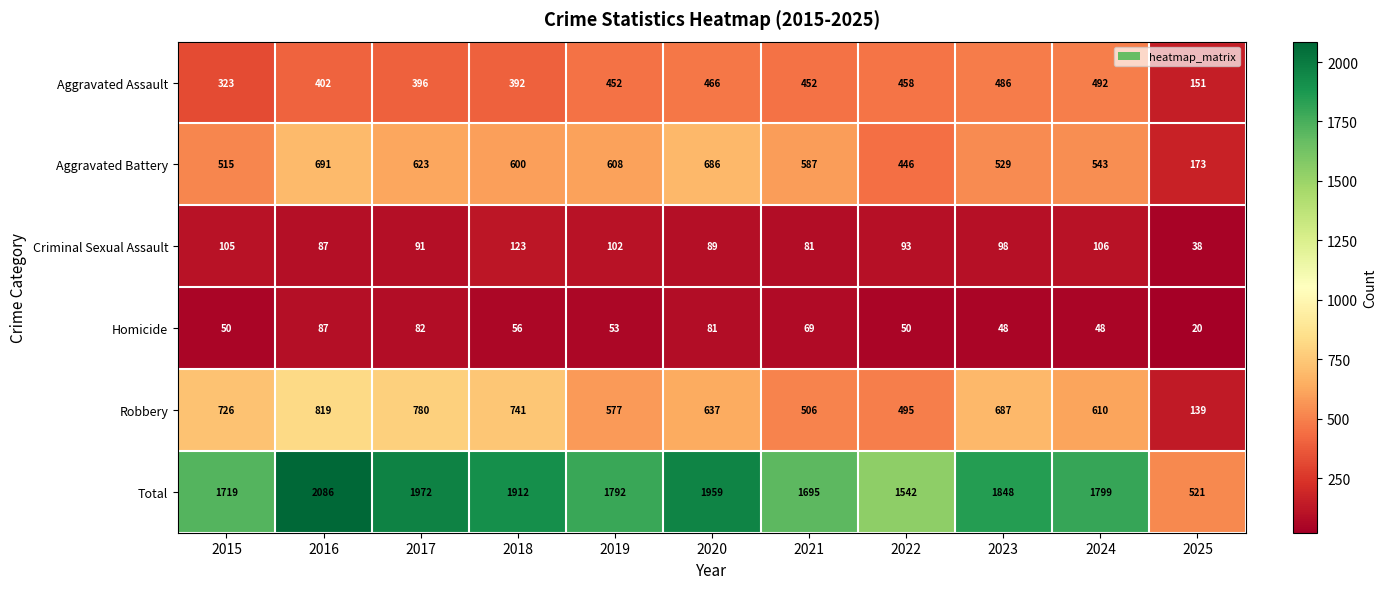

What is the difference between the maximum and minimum values in the Criminal Sexual Assault series?

85